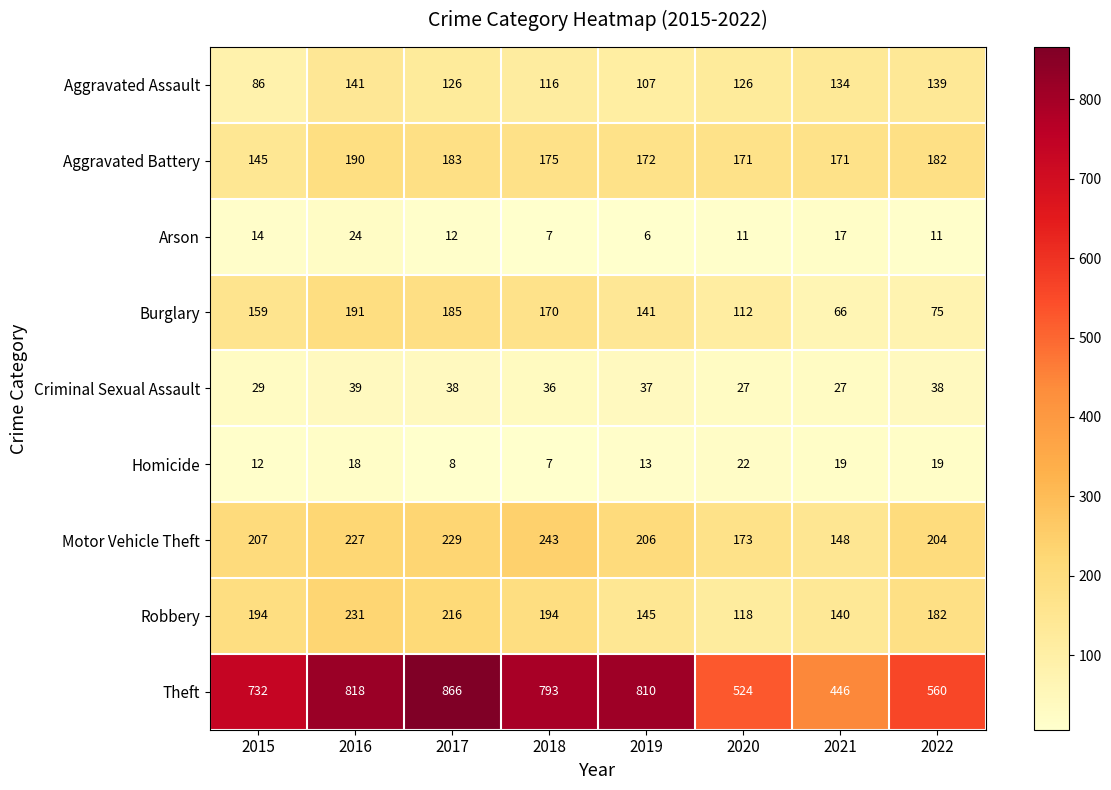

List the series in order of their peak value, lowest first.

Homicide, Arson, Criminal Sexual Assault, Aggravated Assault, Aggravated Battery, Burglary, Robbery, Motor Vehicle Theft, Theft